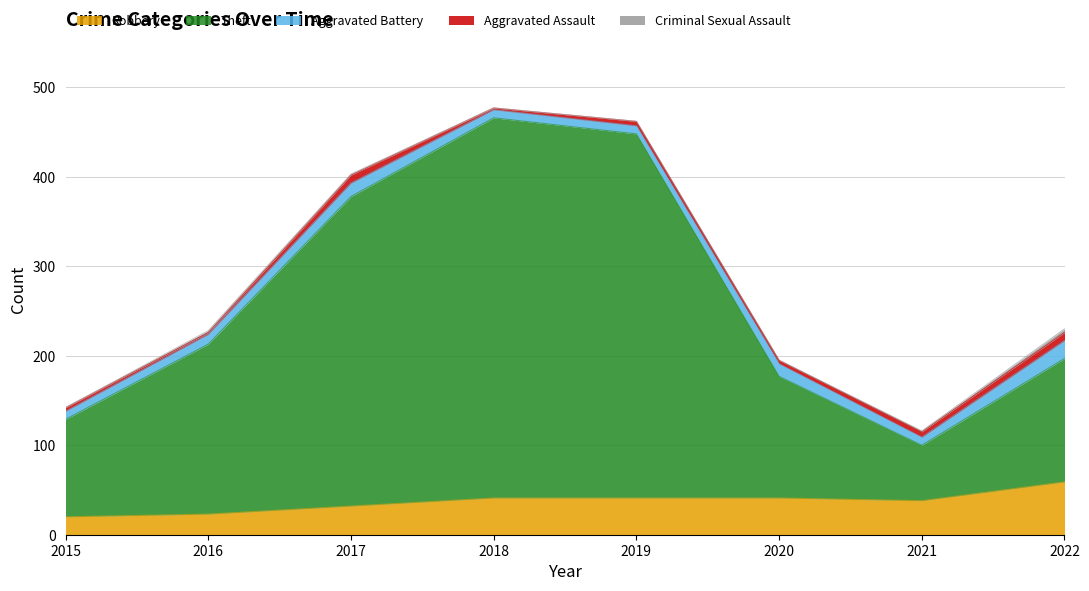

Where does the Criminal Sexual Assault series first go above 1?

2016